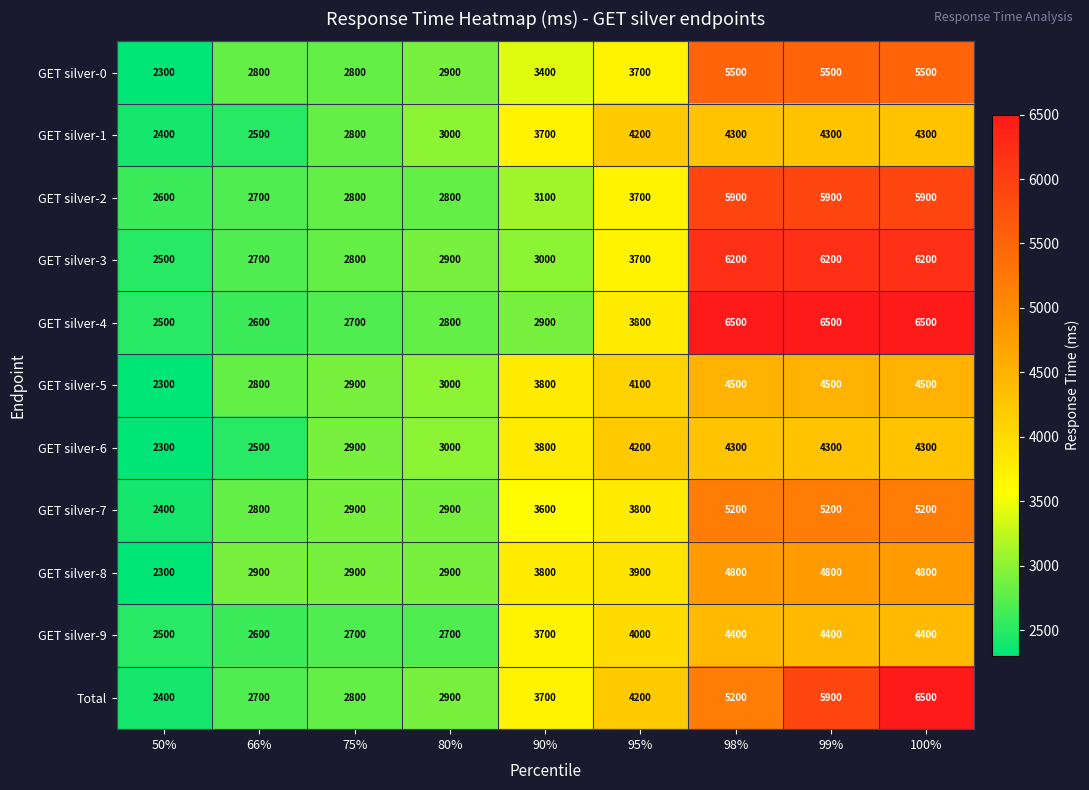

What is the difference between the GET silver-5 values at 66% and 80%?

200